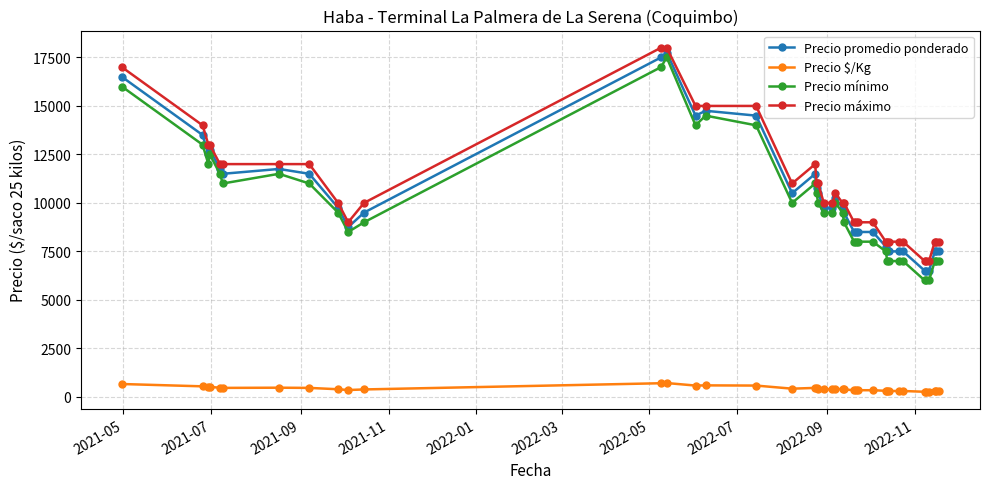

True or false: Precio mínimo and Precio $/Kg intersect in this chart.

False